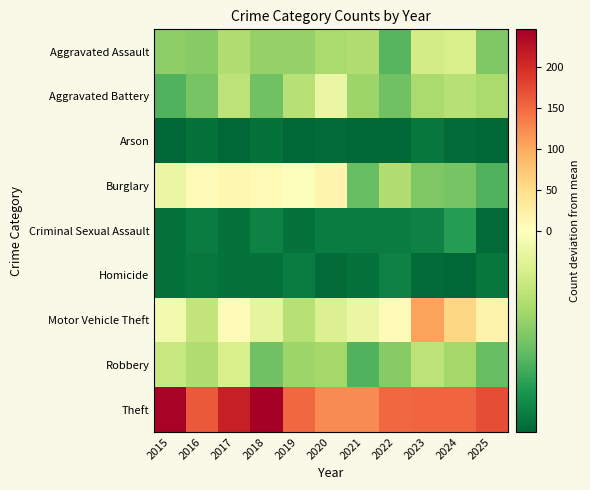

What is the smallest value displayed?

-43.6